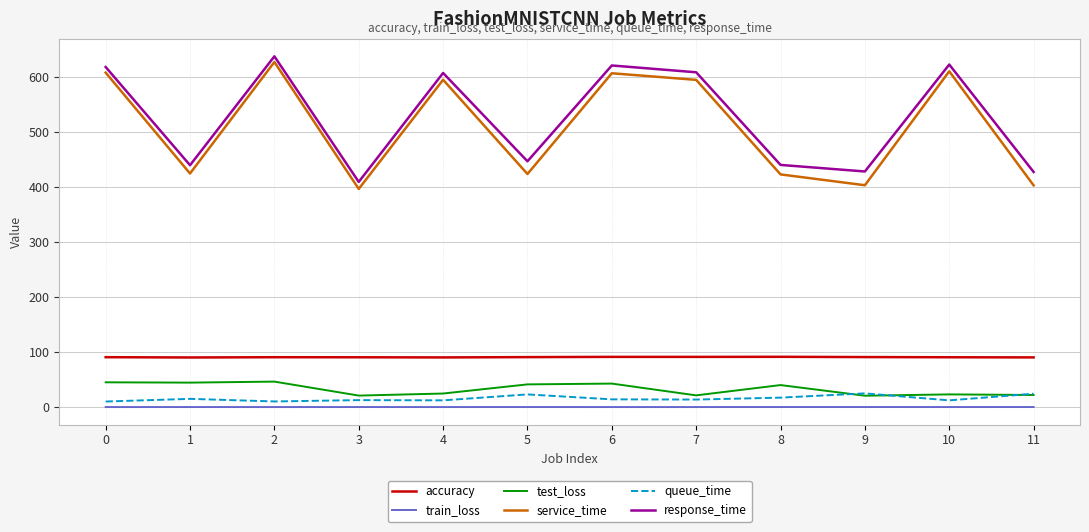

True or false: accuracy and queue_time intersect in this chart.

False